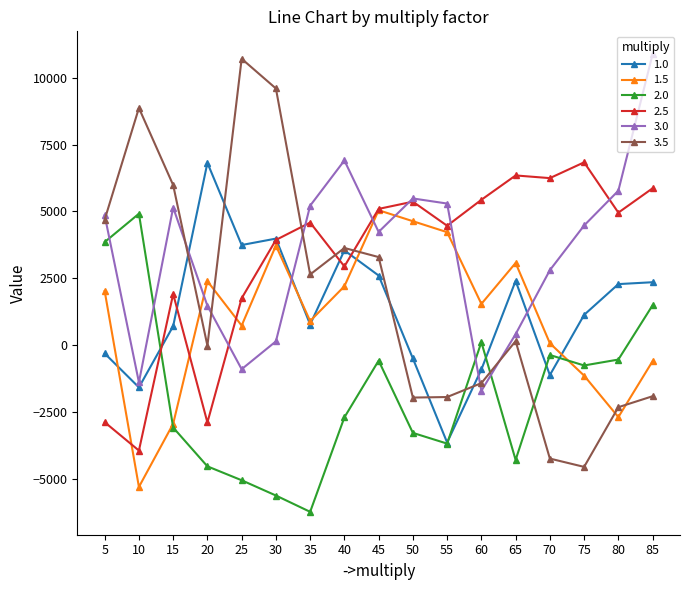

Which category has the lowest value across all series?

35